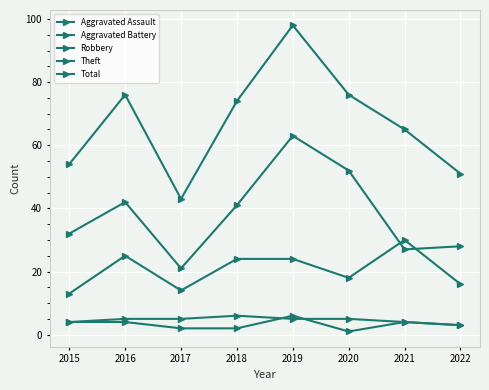

True or false: Robbery and Aggravated Battery cross at least once.

False